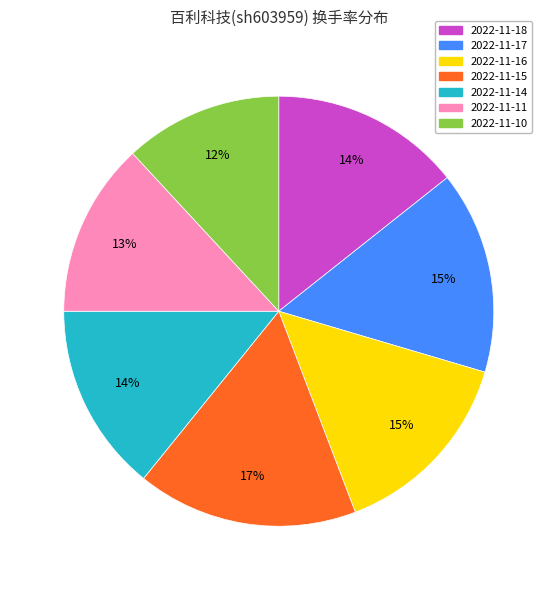

To the nearest percent, what is the average slice percentage?

14%